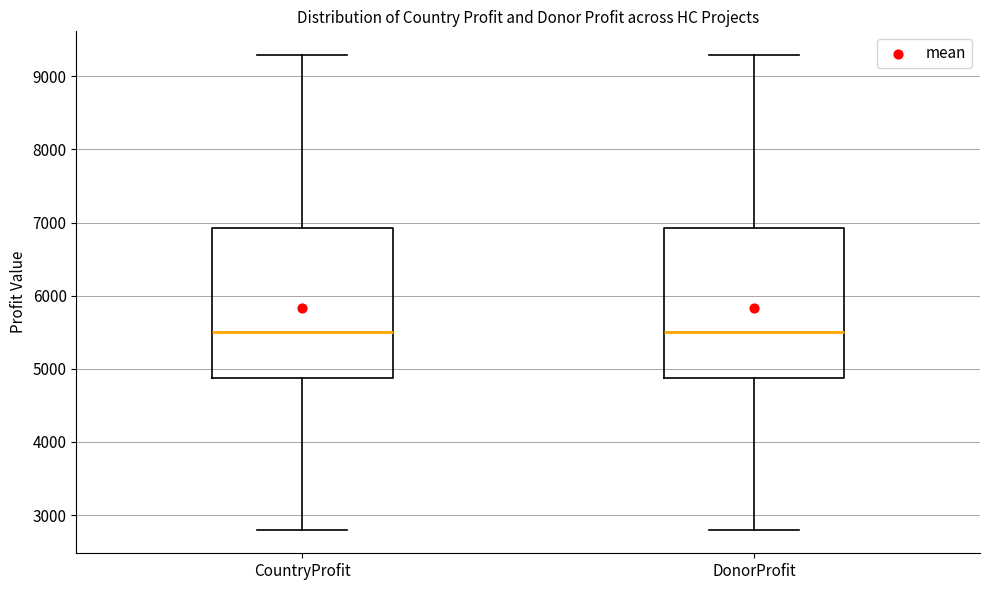

Reading left to right, read every box against the y-axis: the position of its median line, the range the box covers, and the ends of its whiskers. The values are not printed on the chart, so give them approximately, as read against the axis.

CountryProfit: median 5500, box 4900 to 6900, whiskers 2800 to 9300
DonorProfit: median 5500, box 4900 to 6900, whiskers 2800 to 9300